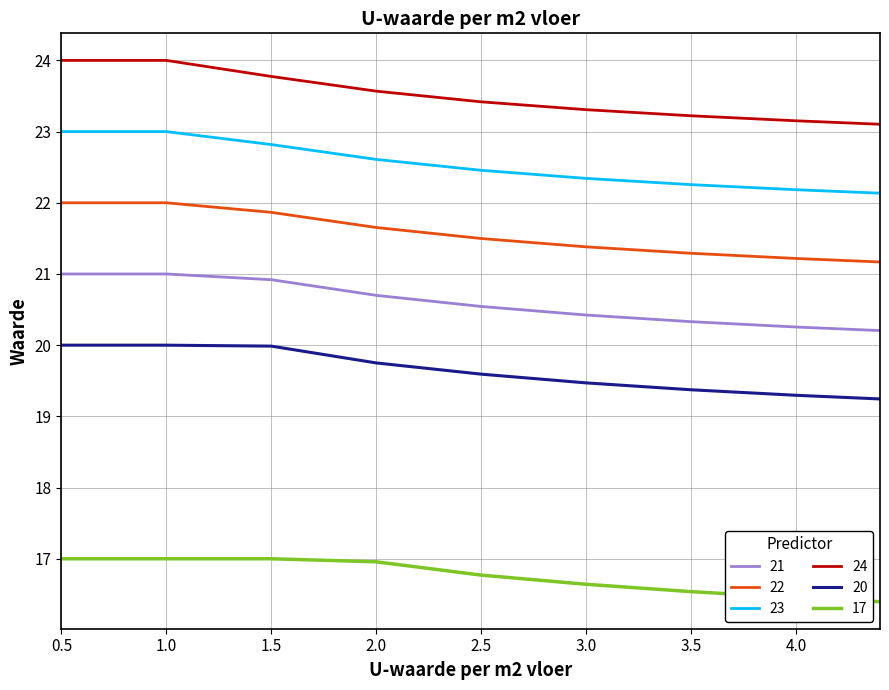

What is the difference between the maximum and minimum values in the 21 series?

0.8